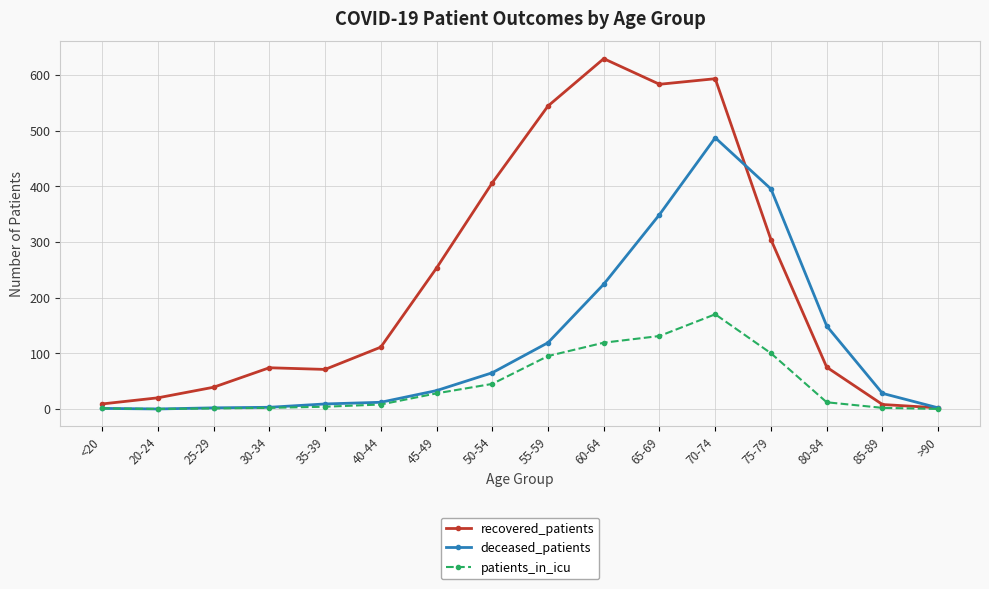

The value of patients_in_icu at 45-49 is 28. True or false?

True